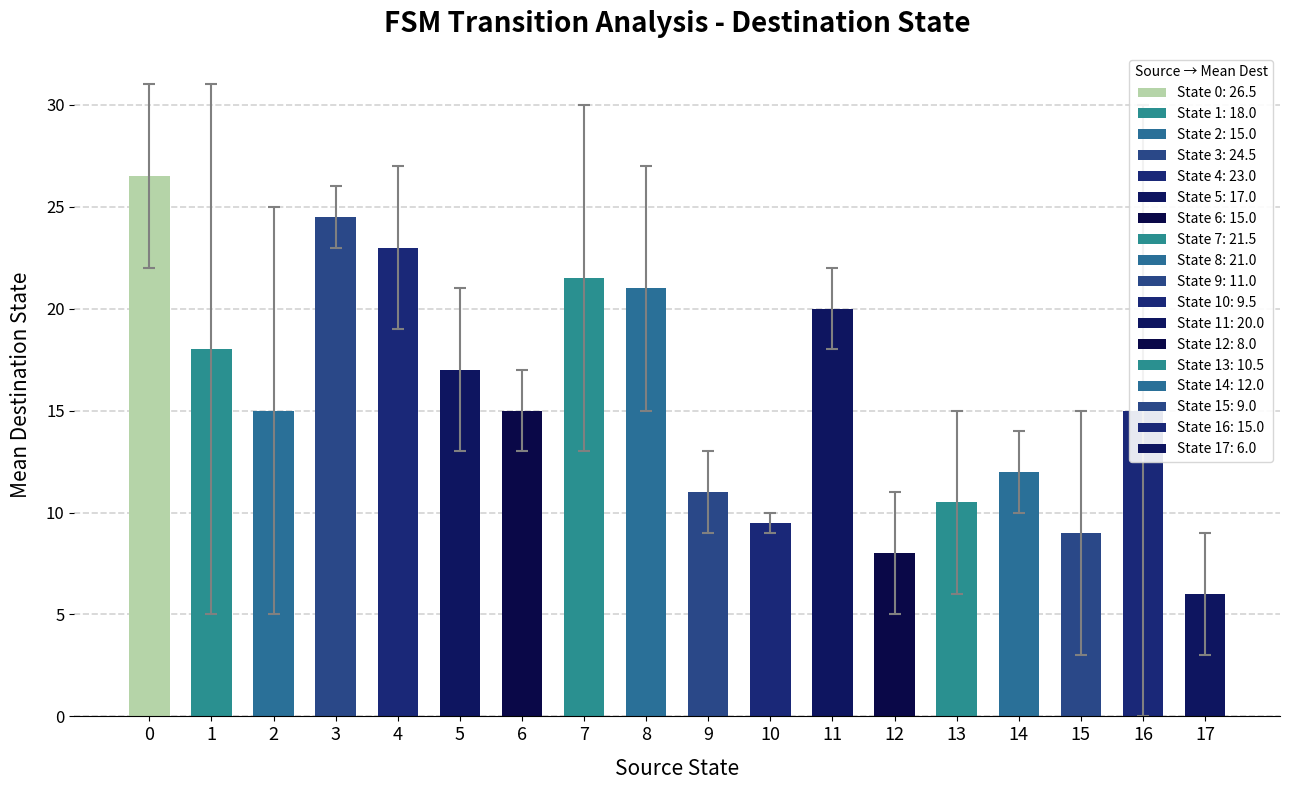

Reading left to right, list all the values displayed in this chart.

0=26.5	1=18.0	2=15.0	3=24.5	4=23.0	5=17.0	6=15.0	7=21.5	8=21.0	9=11.0	10=9.5	11=20.0	12=8.0	13=10.5	14=12.0	15=9.0	16=15.0	17=6.0